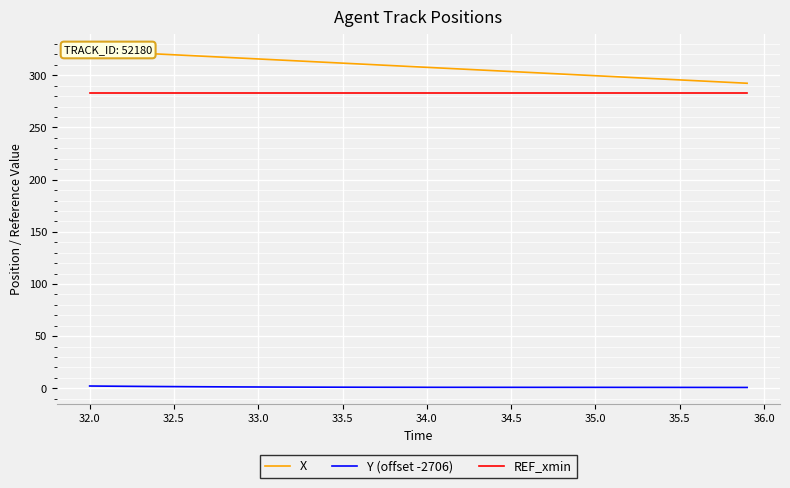

What is the value of the Y (offset -2706) point at the 19th from the left?

1.0